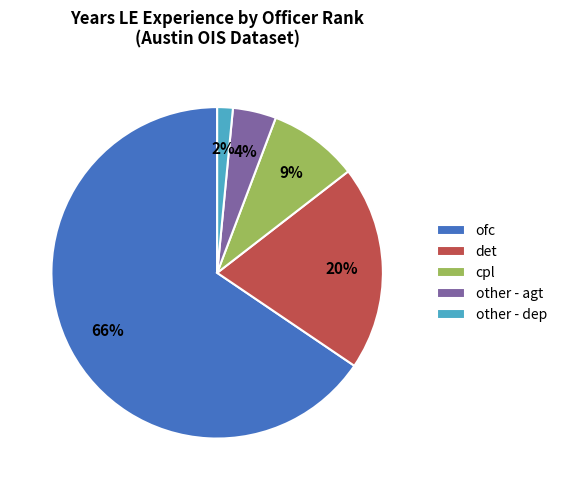

To the nearest percent, what percentage of the pie is other - agt?

4%